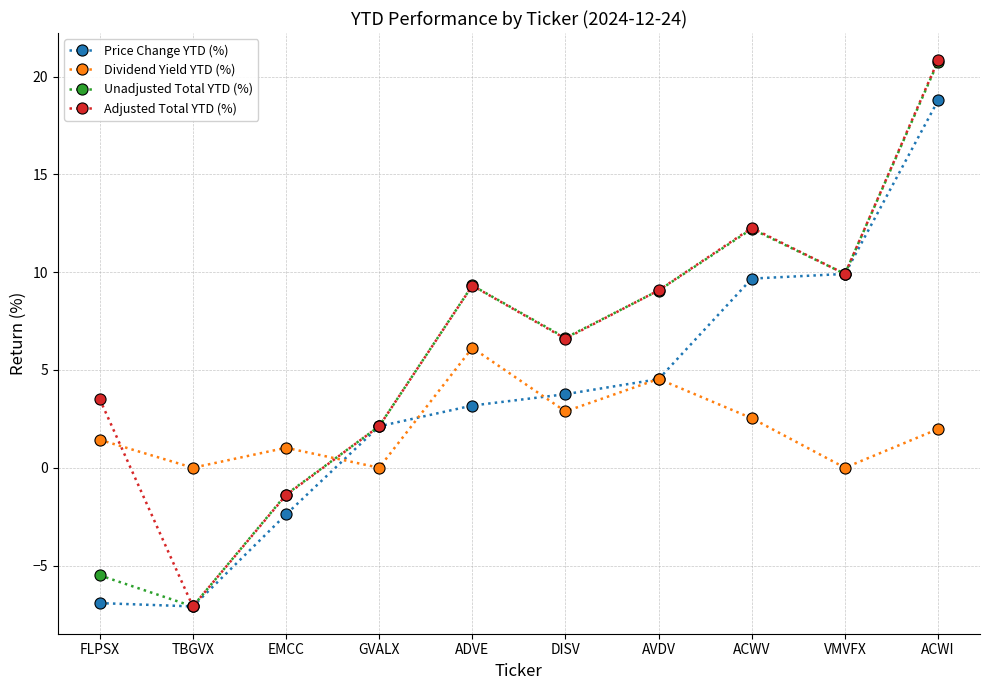

What is the label of the 5th point from the right?

DISV